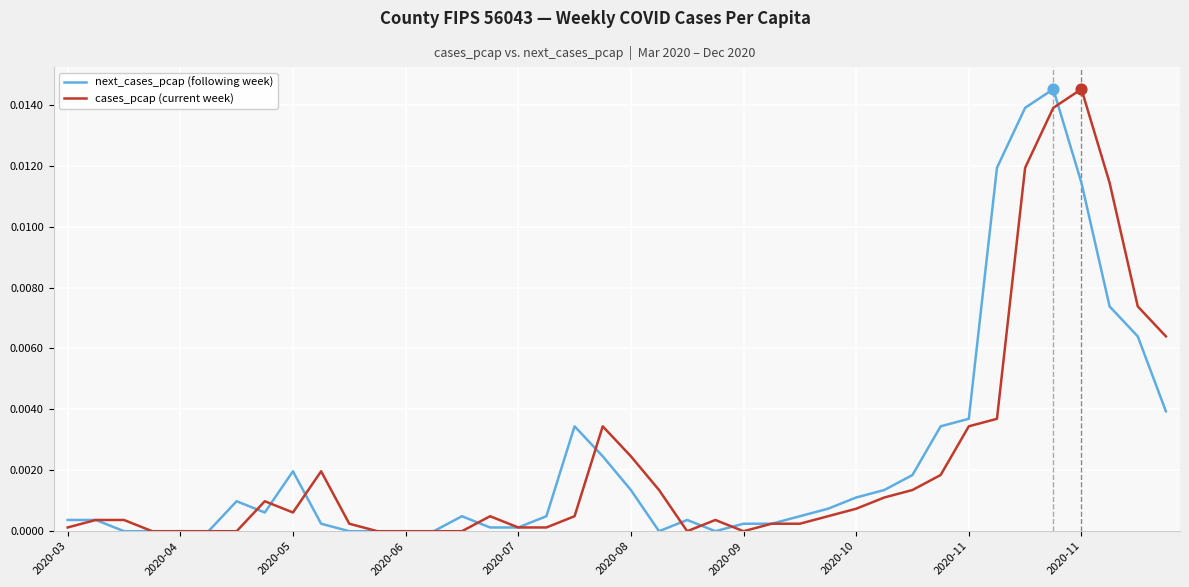

What are all the series names shown in the legend?

next_cases_pcap (following week), cases_pcap (current week)